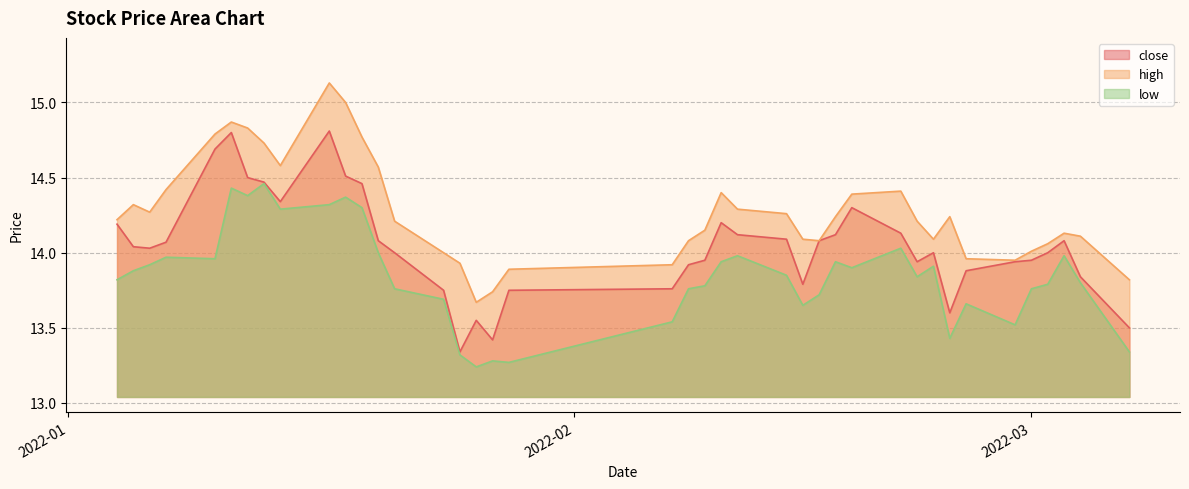

Between 2022-02-16 and 2022-01-18, which is larger?

2022-01-18